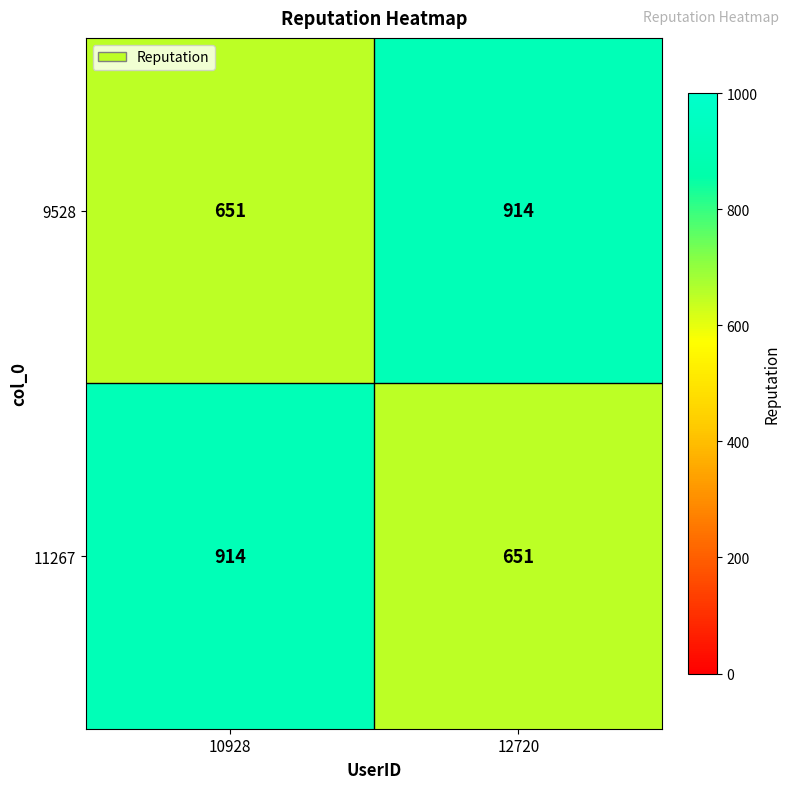

What is the sum of all 11267 values?

1565